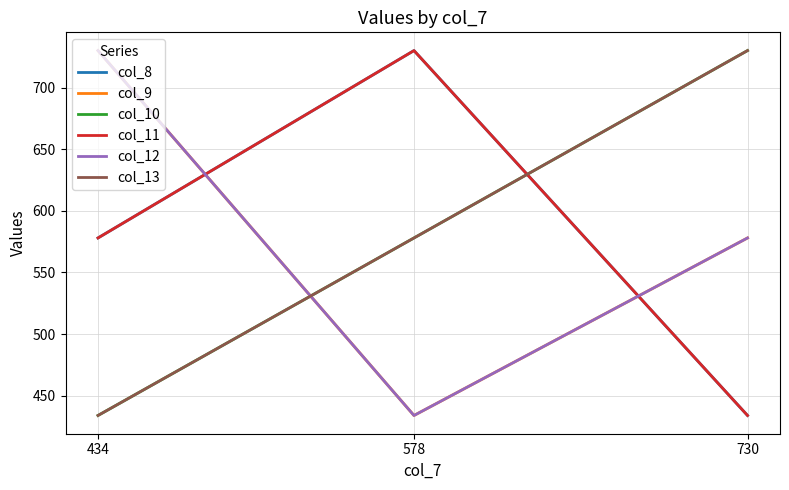

At which label does col_13 reach its minimum?

434